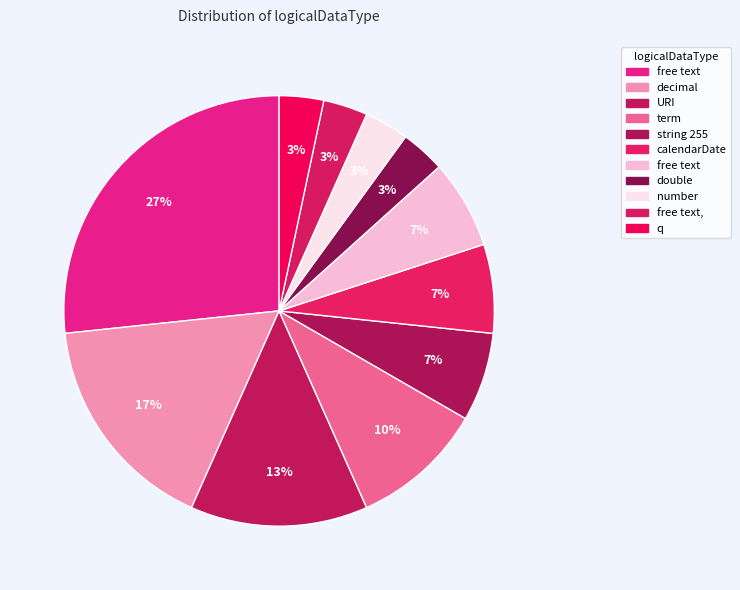

How many segments does this pie chart have?

11